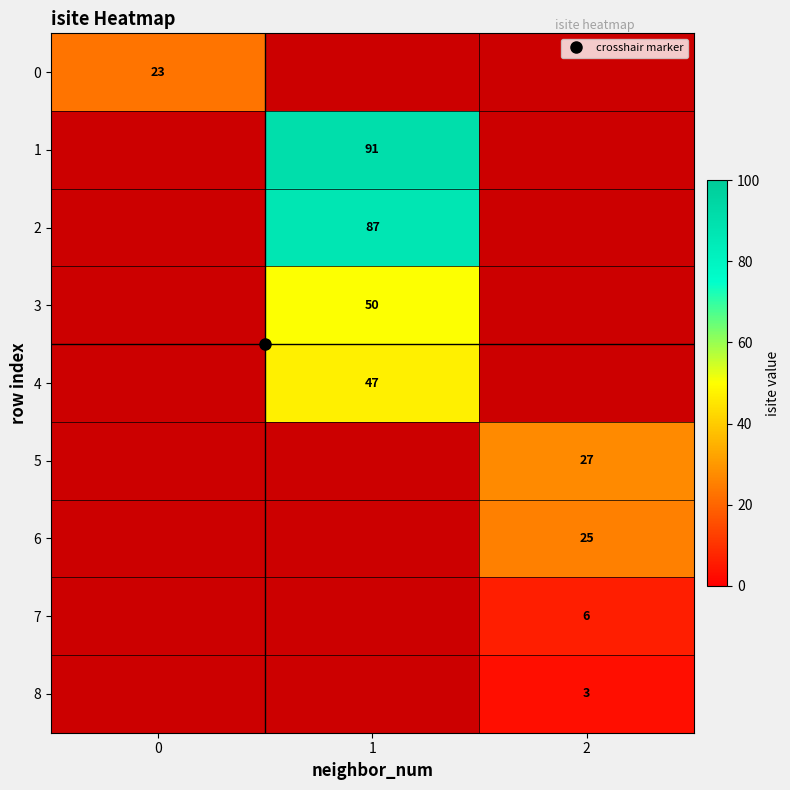

Is the value of 6 at 0 greater than the value of 2 at 1?

No